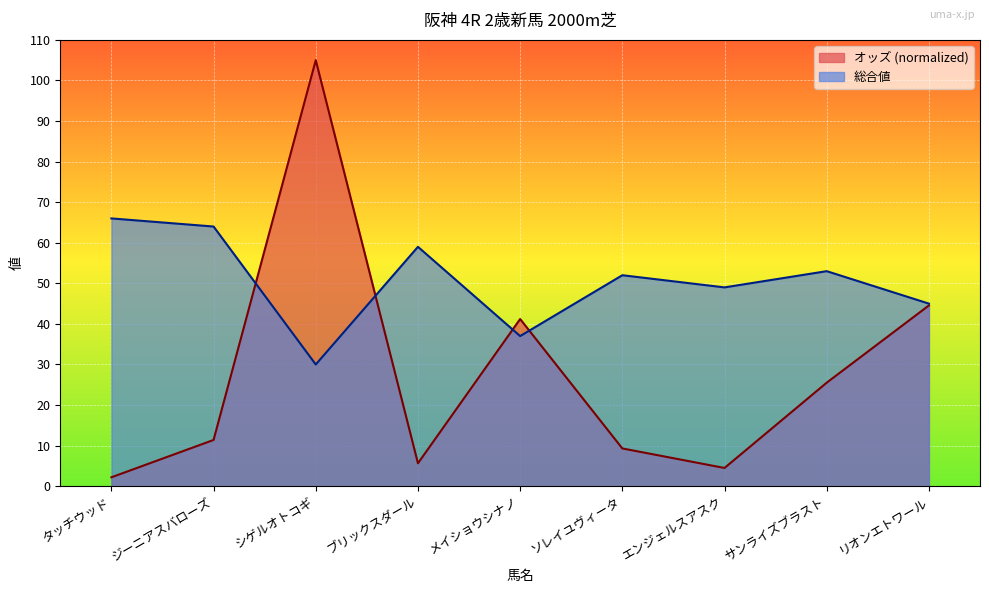

In オッズ, how many points are lower than both neighbors (excluding endpoints)?

2